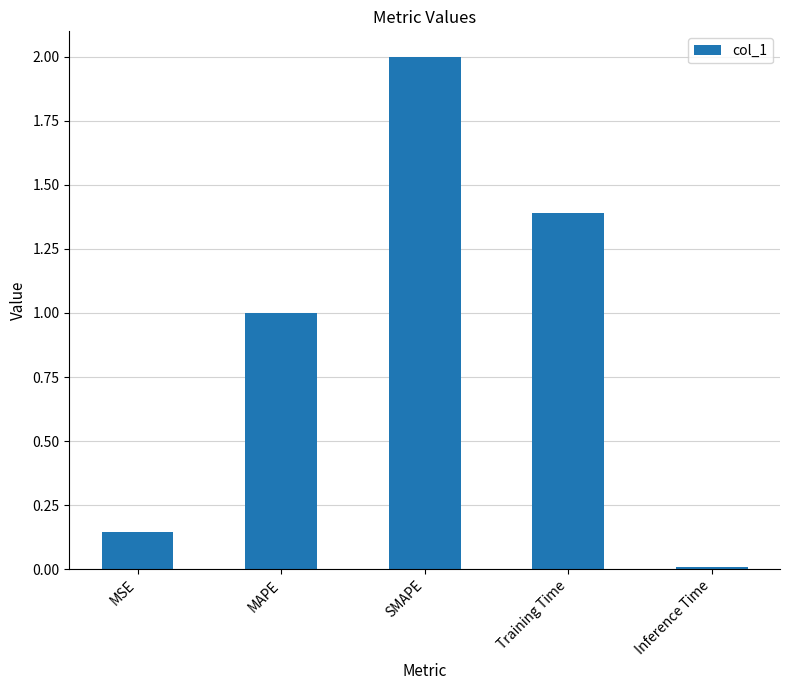

What position from the right is MSE?

5